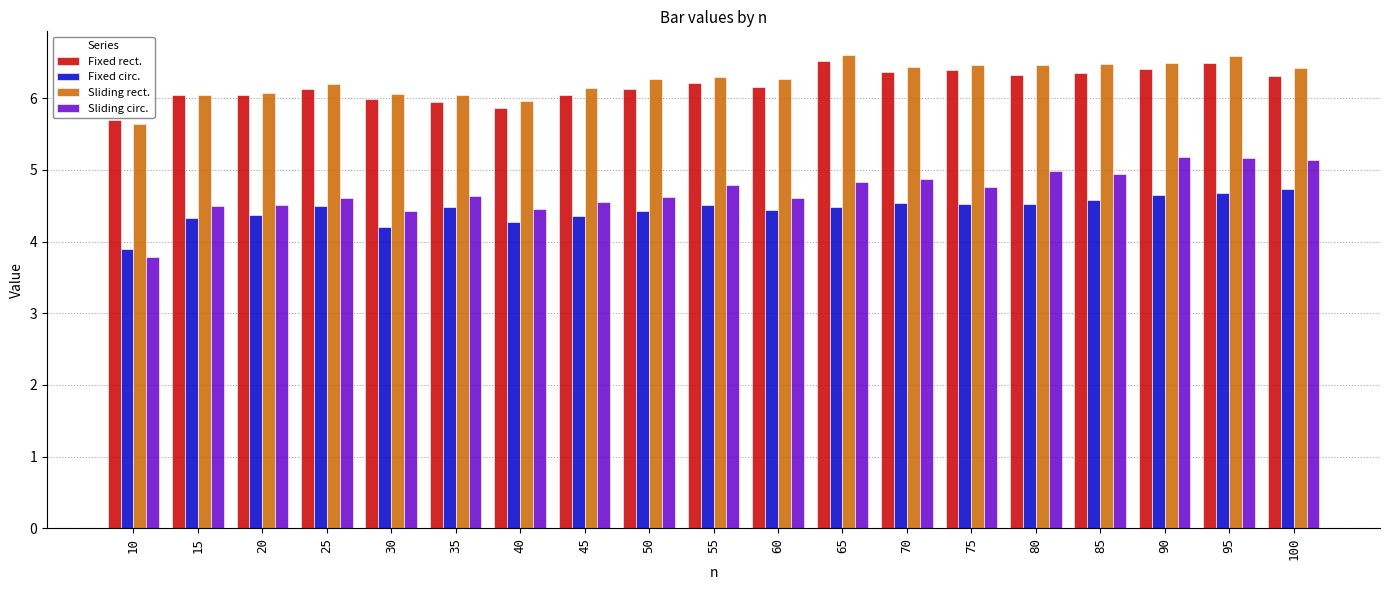

What is the difference between the maximum and second lowest values in the Fixed rect. series?

0.7